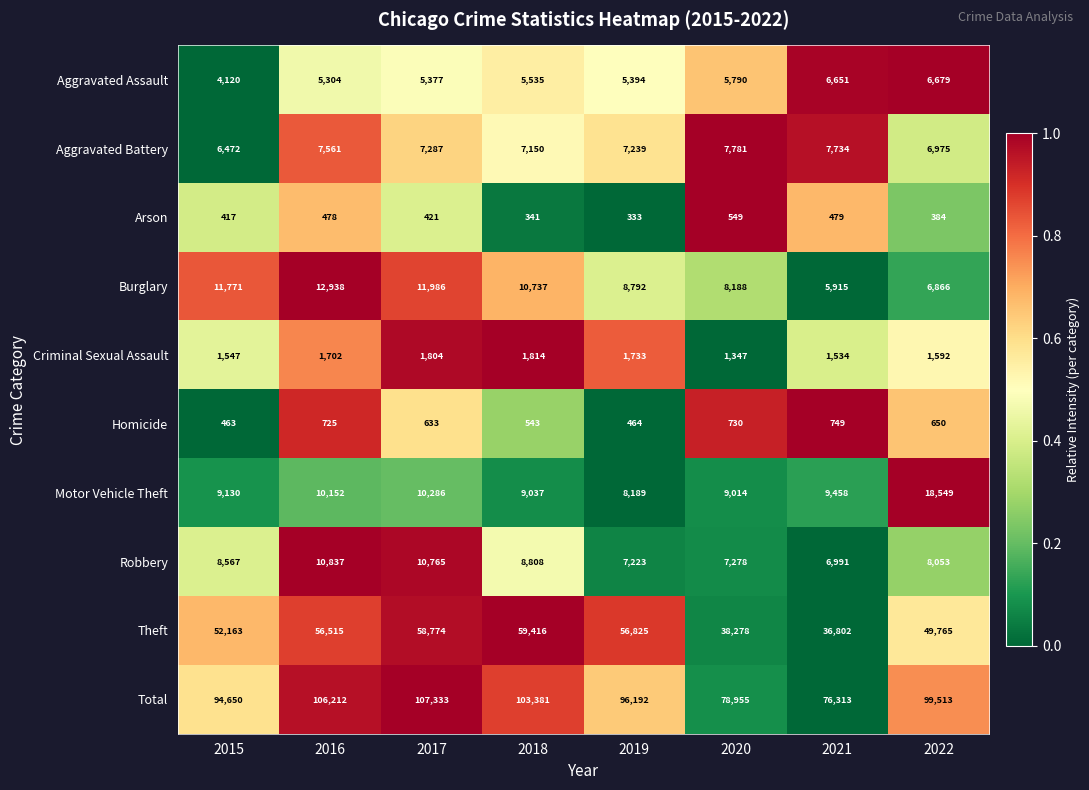

How many categories are shown in the chart?

8